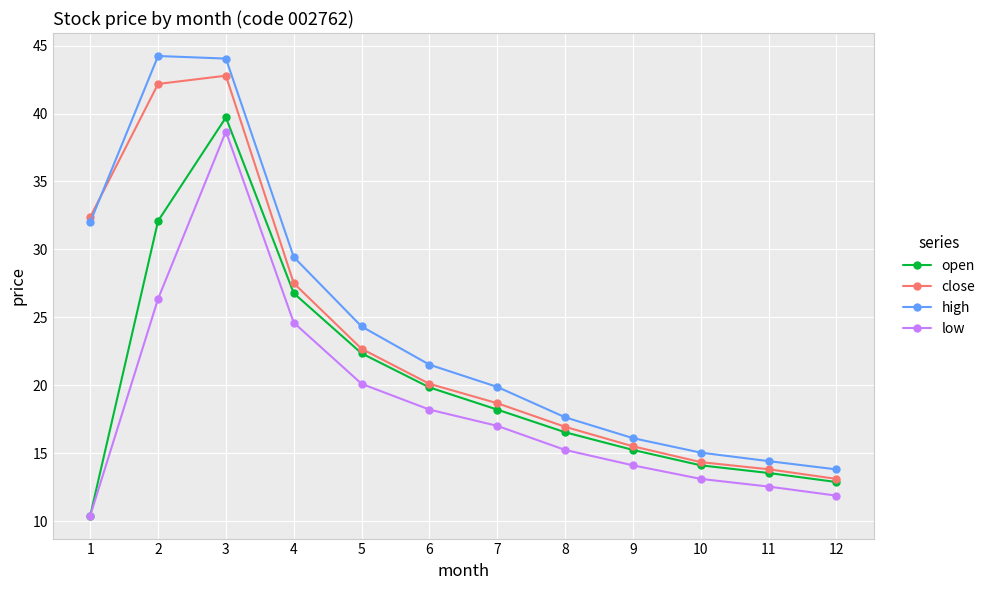

How many categories are shown in the chart?

12